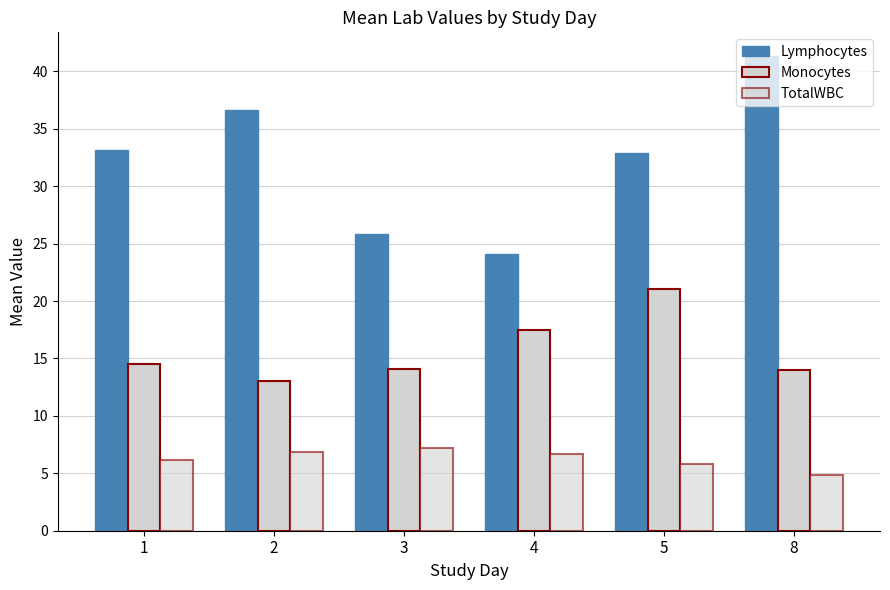

What is the value of the Lymphocytes bar at the 1st from the left?

33.1